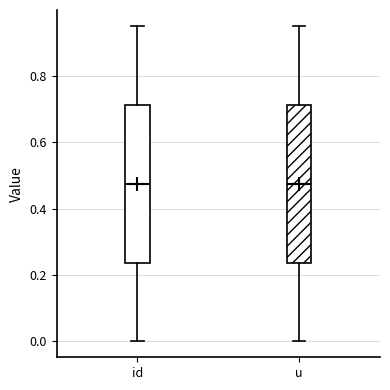

Reading left to right, read every box against the y-axis: the position of its median line, the range the box covers, and the ends of its whiskers. The values are not printed on the chart, so give them approximately, as read against the axis.

id: median 0.48, box 0.24 to 0.72, whiskers 0.00 to 0.96
u: median 0.48, box 0.24 to 0.72, whiskers 0.00 to 0.96